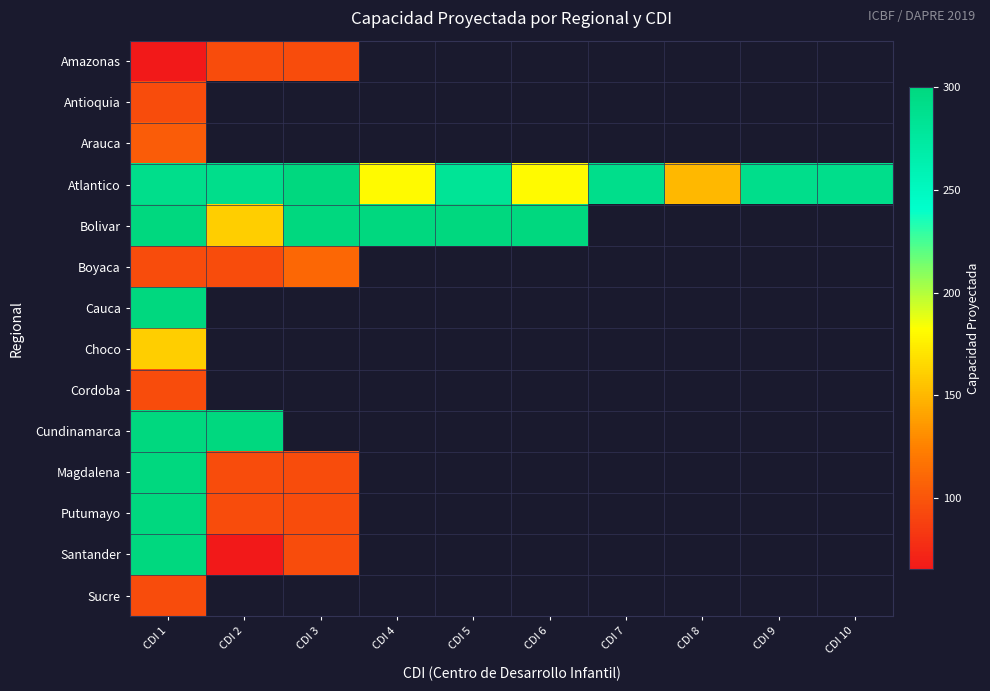

What is the maximum value for Amazonas?

95.0